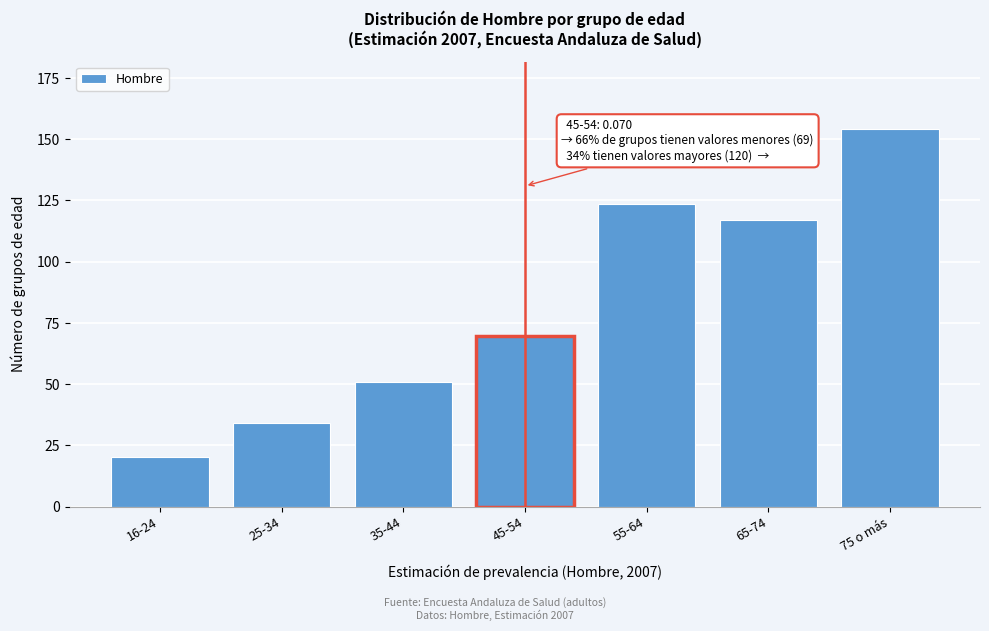

Reading right to left, transcribe all the data shown in this chart.

154.0	117.1	123.7	69.8	50.9	34.1	20.2